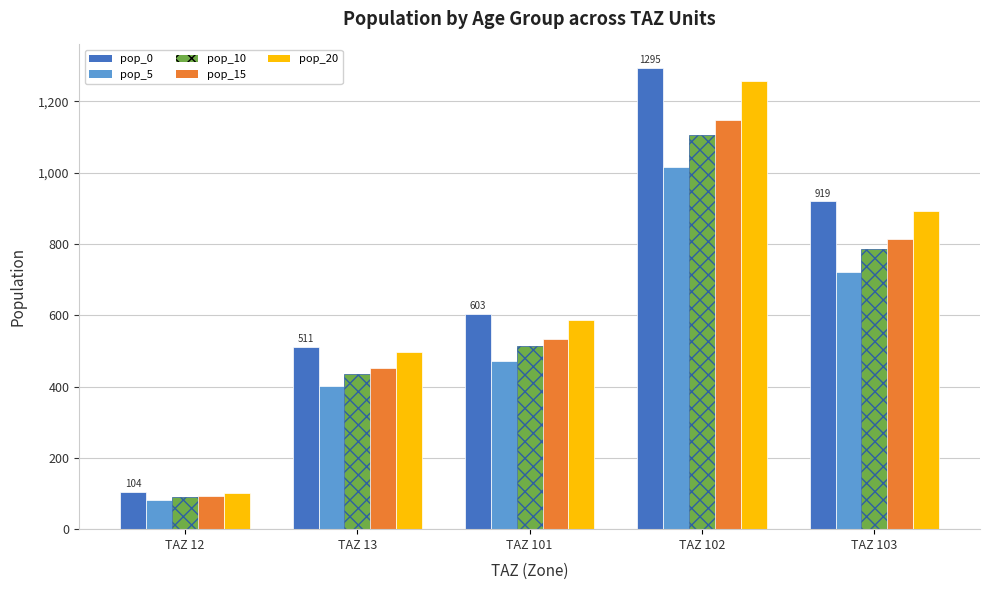

How many data points in pop_5 are less than 472?

2